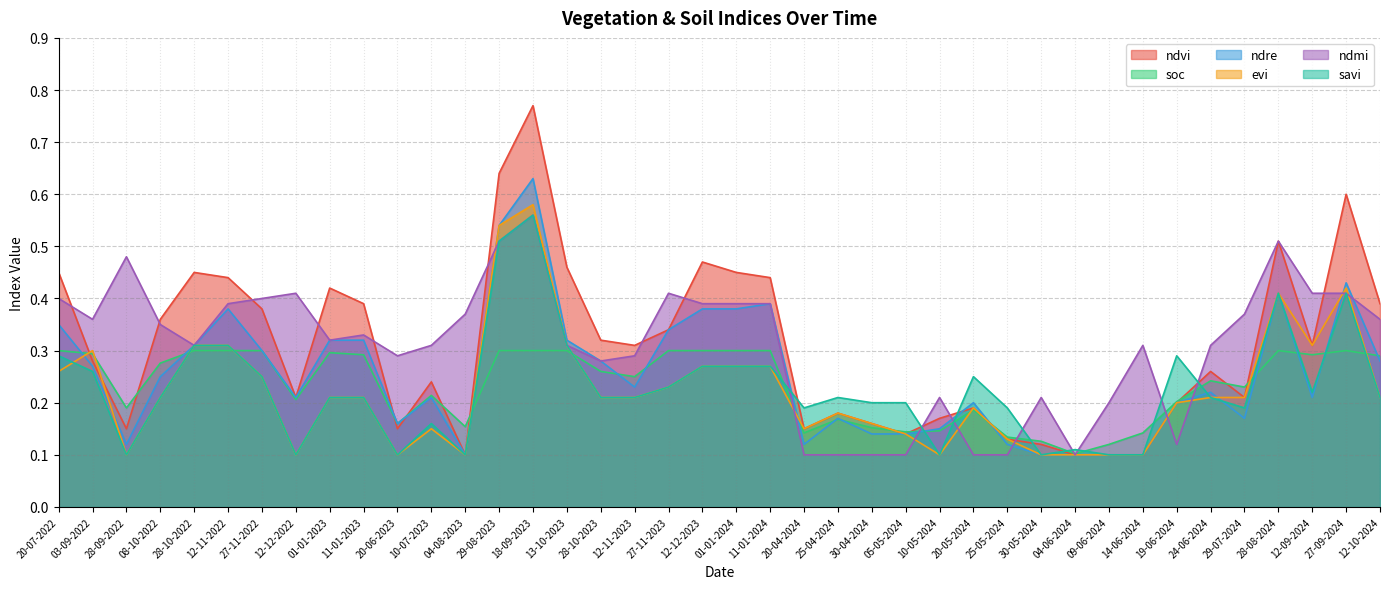

The value of ndre at 12-12-2023 is 0.6. True or false?

False